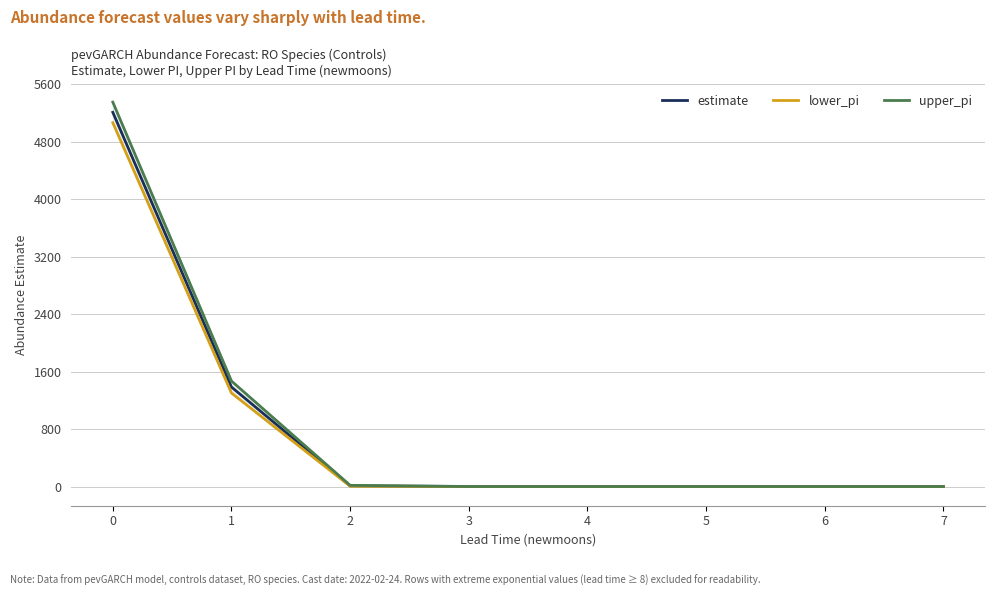

True or false: lower_pi has a value of -2864.8 at 5.

False